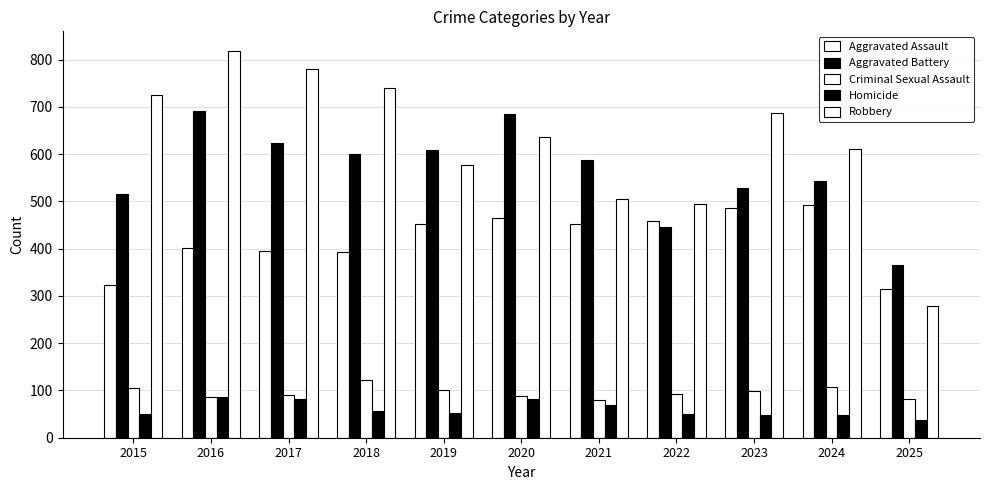

How many data points in Aggravated Assault are less than 452?

5